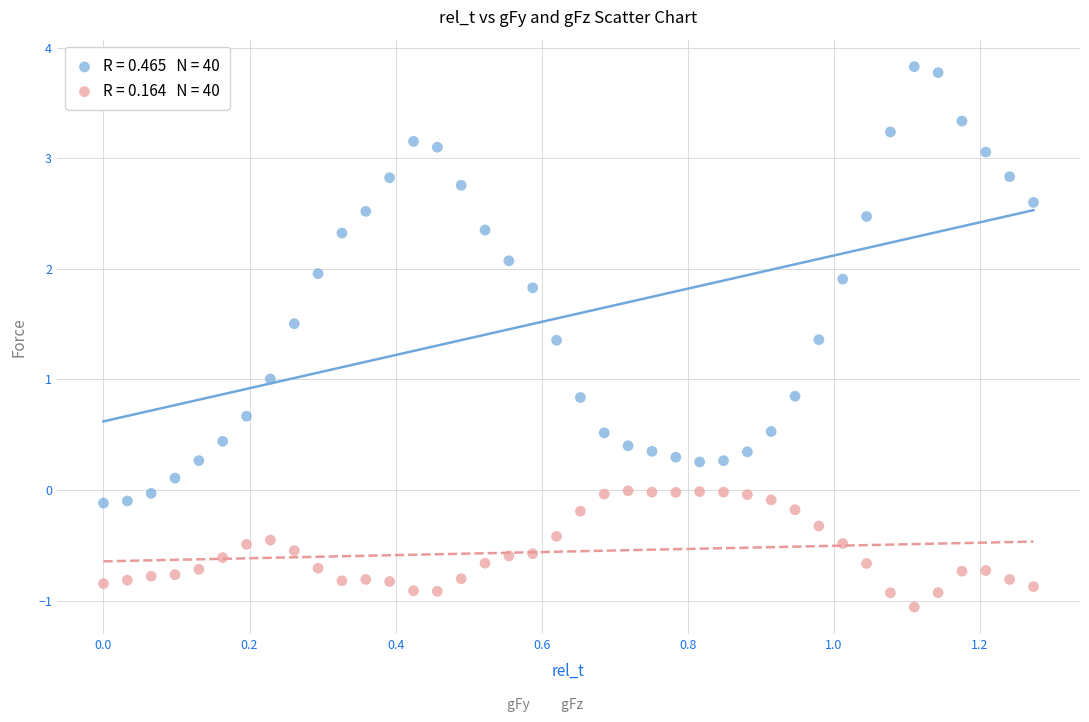

Across all data points, what is the range of Y values (max minus min)?

4.9